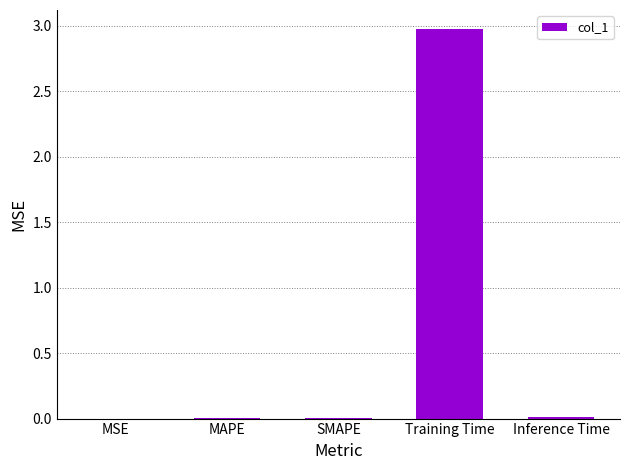

What is the greatest value displayed?

3.0